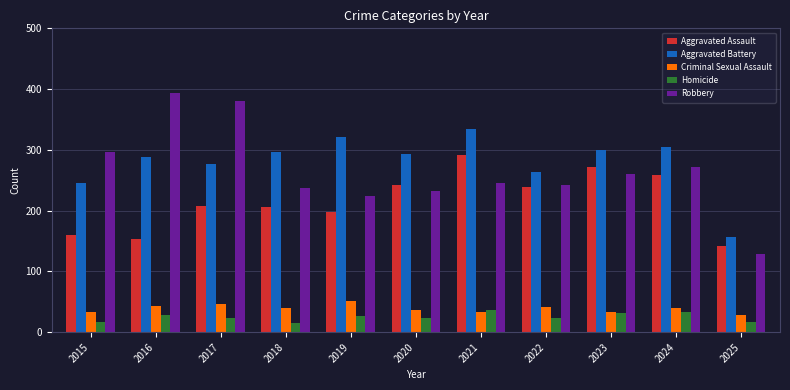

Is it true that Aggravated Assault equals 87 at 2016?

False